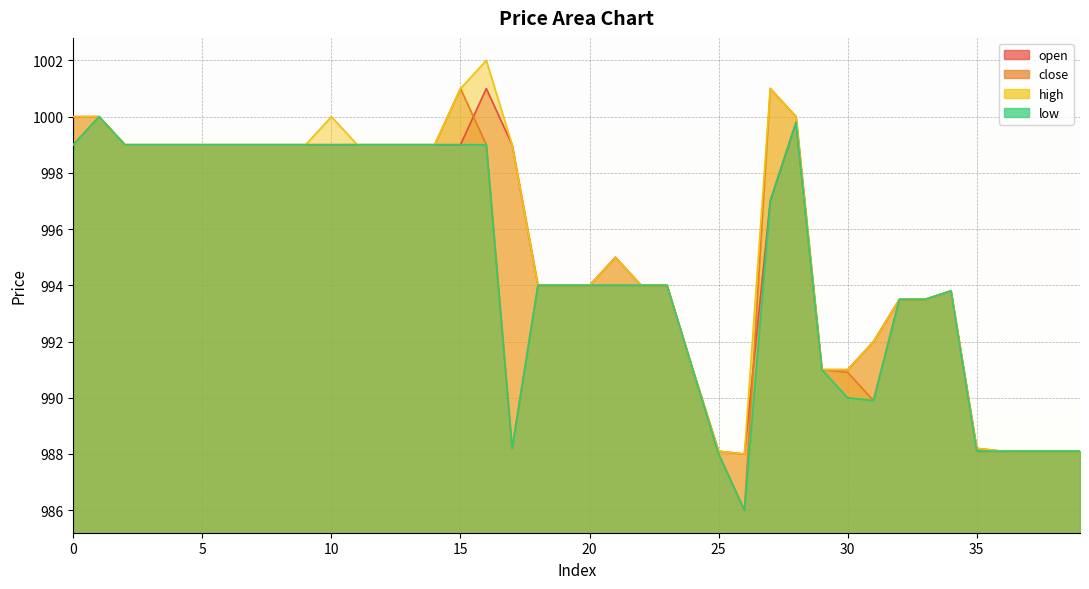

What are all the series names shown in the legend?

open, close, high, low